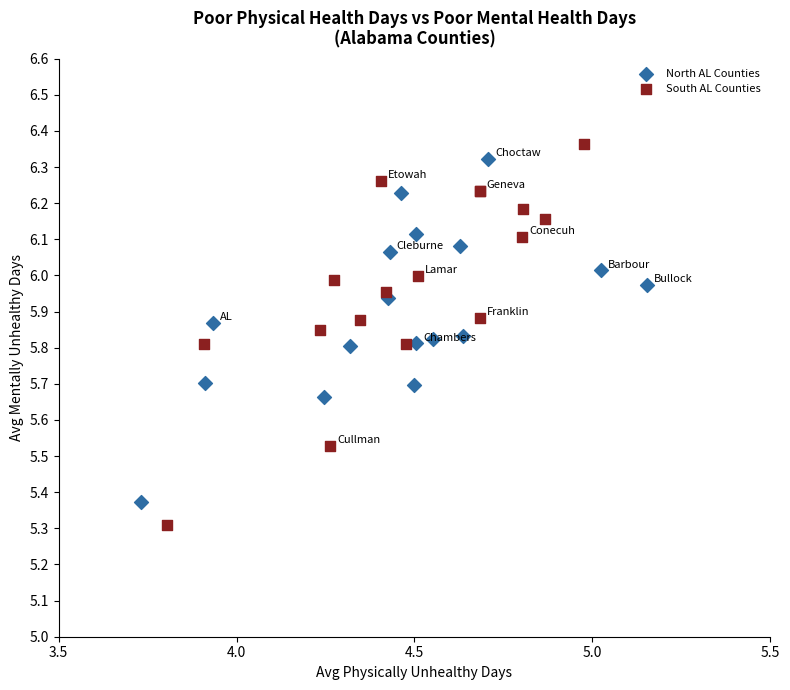

Which series contains the highest Y value?

South AL Counties